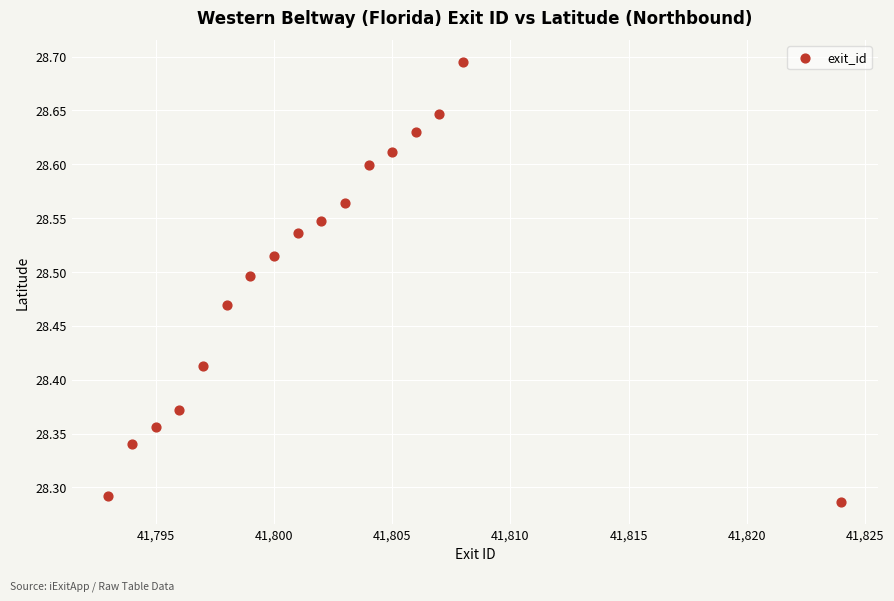

What is the range of Y values (max minus min)?

0.4